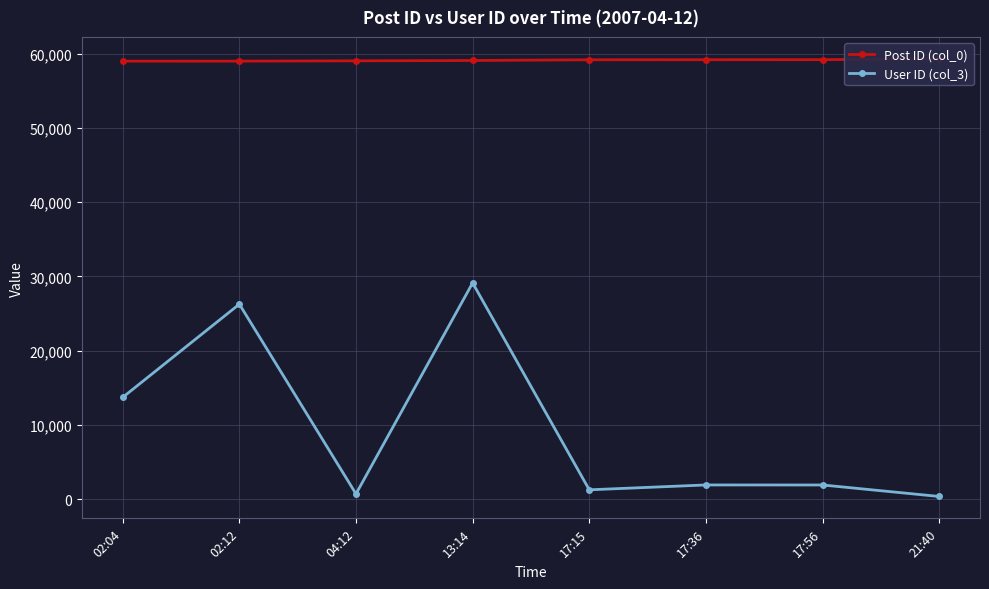

The value of User ID (col_3) at 17:15 is 1278. True or false?

True